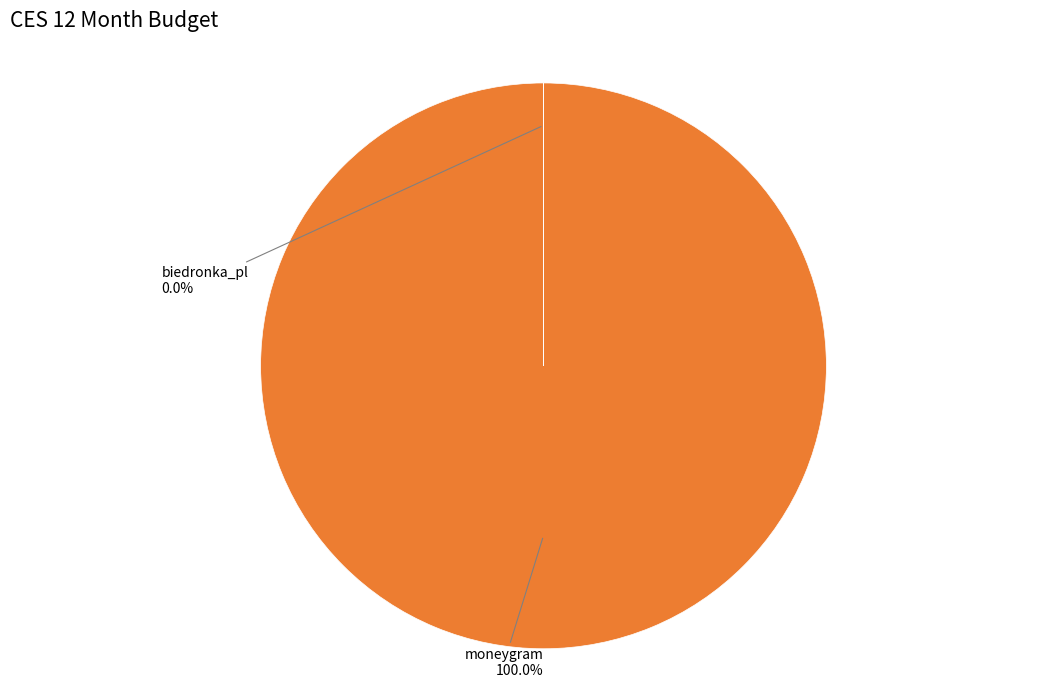

Which category has the biggest portion of the pie?

moneygram